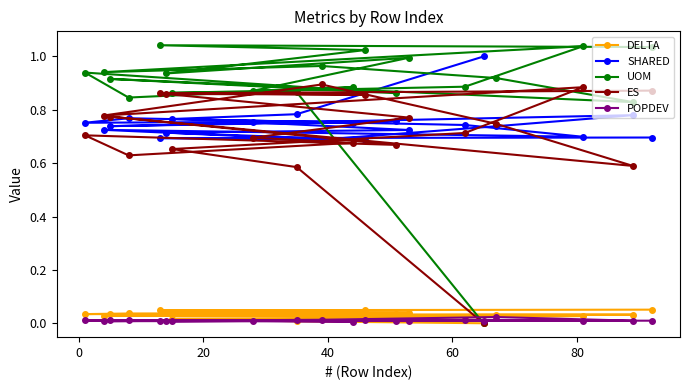

Does the chart have visible grid lines?

No